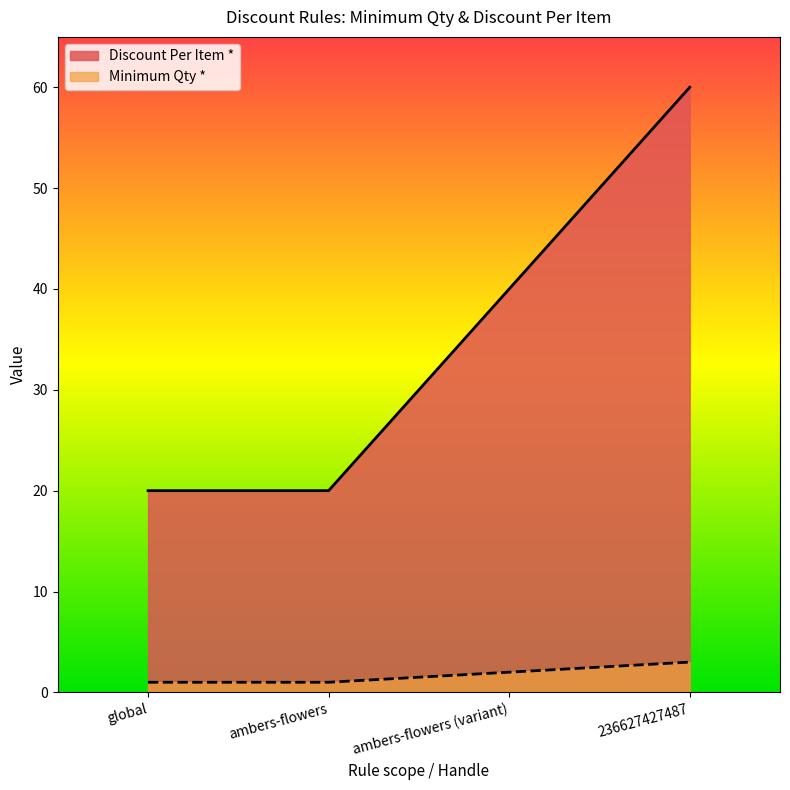

Count the number of data series in this chart.

2